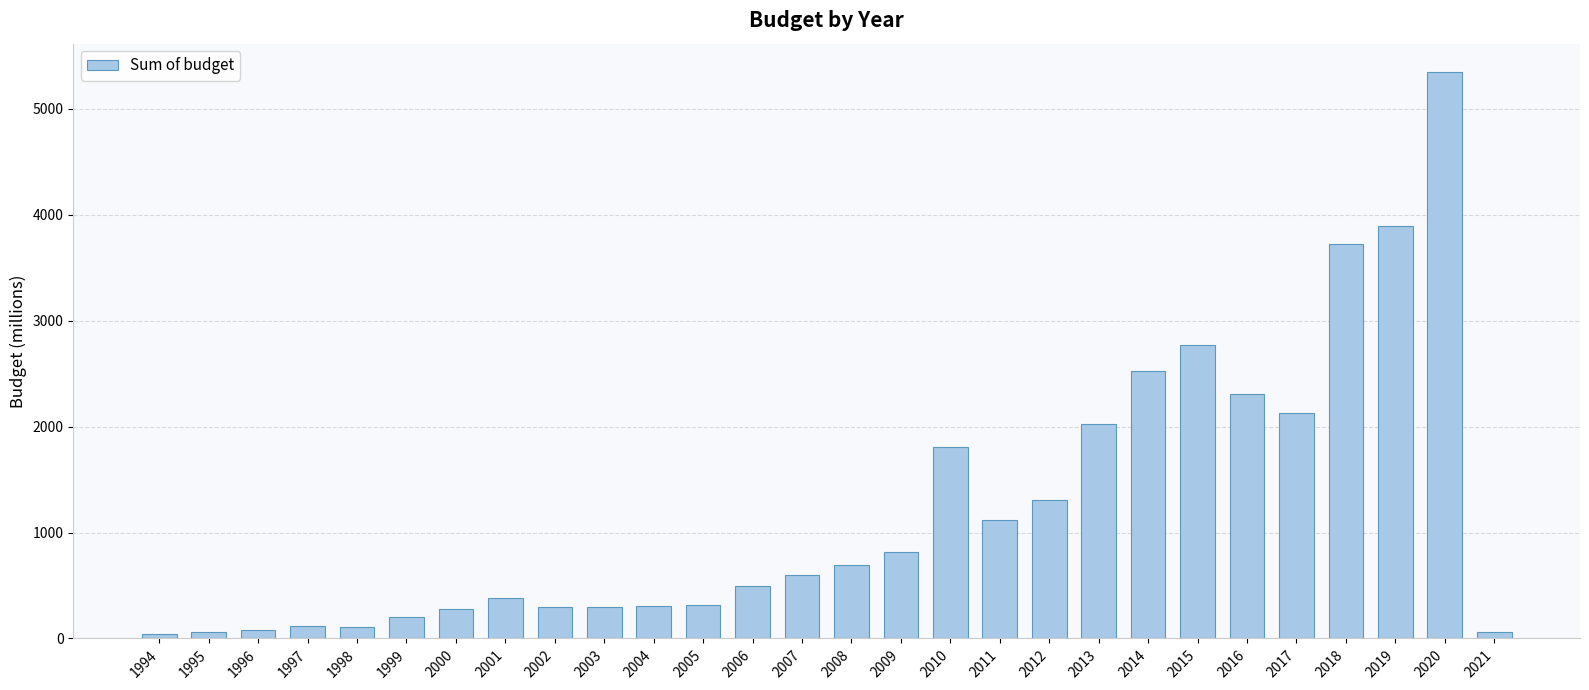

Count the number of values greater than 600.

14